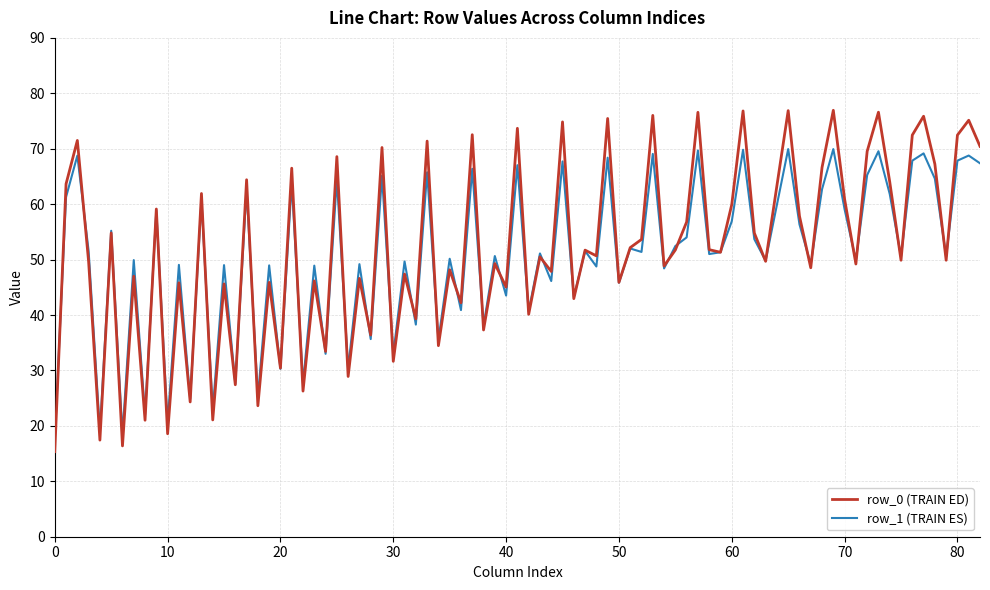

List the series in order of their peak value, highest first.

row_0 (TRAIN ED), row_1 (TRAIN ES)